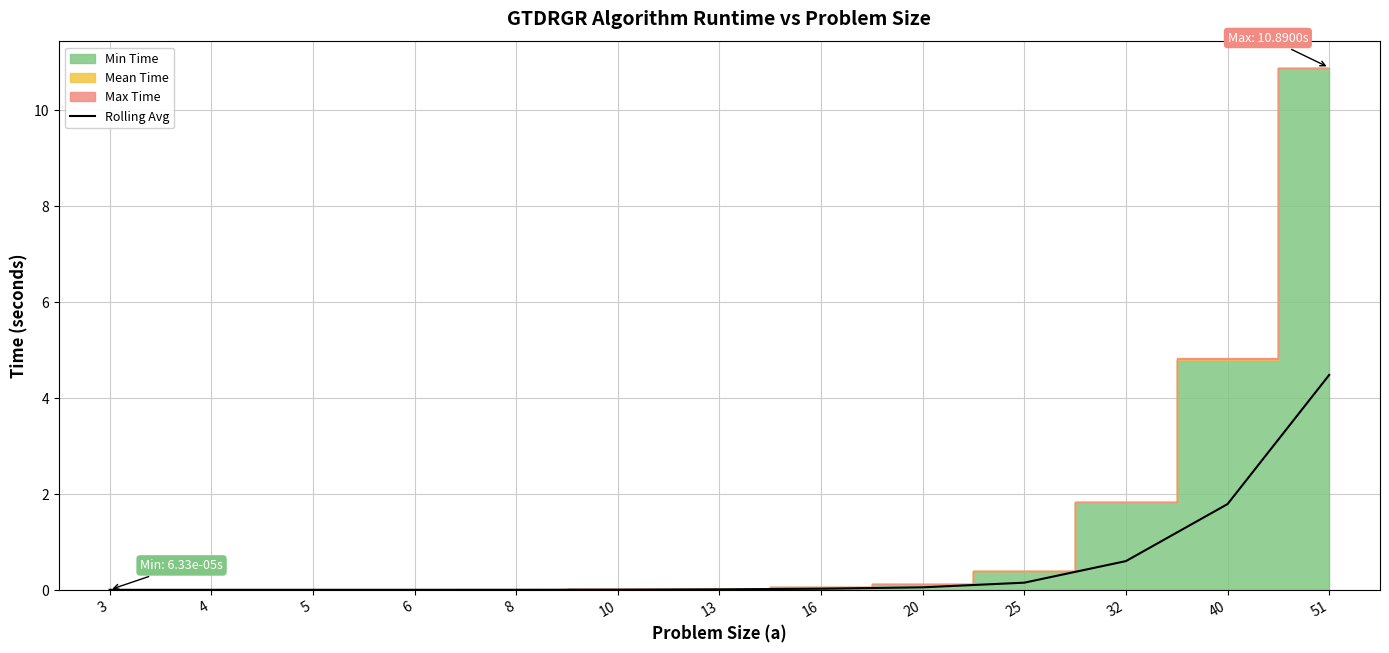

Is it true that Rolling Avg equals 1.8 at 40?

True